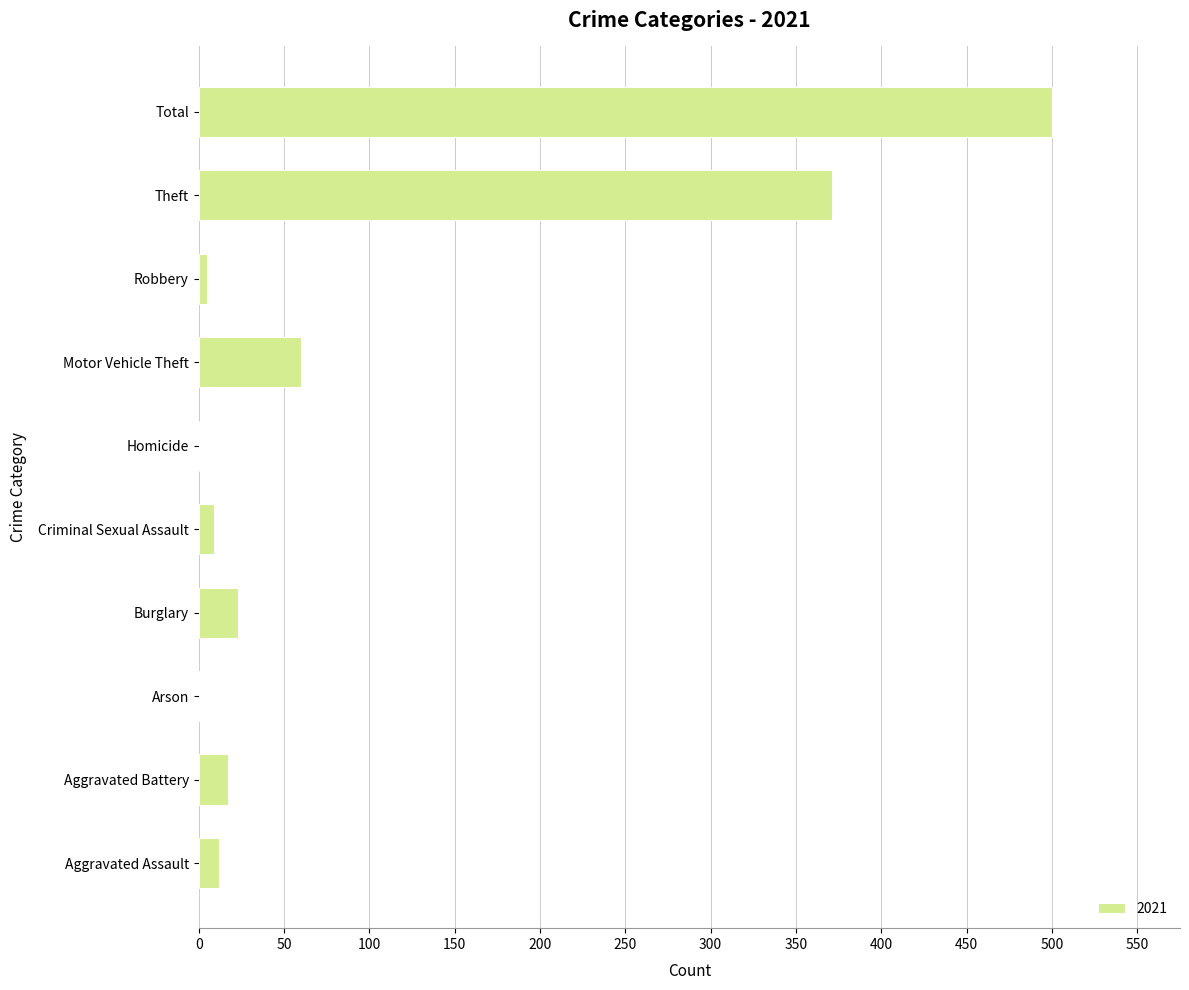

The chart shows a value of 371 at Theft. True or false?

True